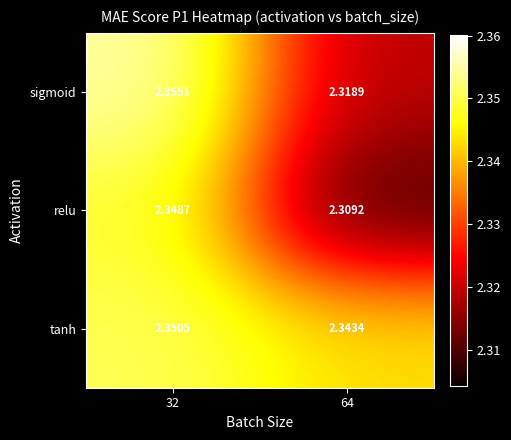

Is the value of tanh at 64 greater than the value of sigmoid at 32?

No